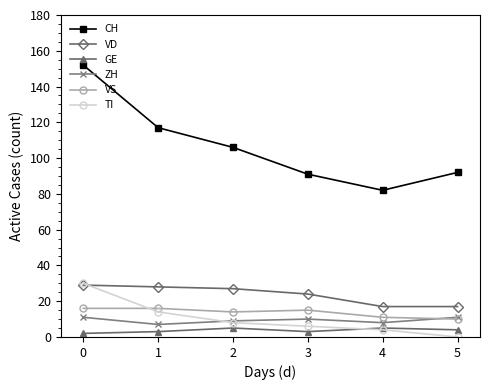

How many times do TI and VD cross each other?

1